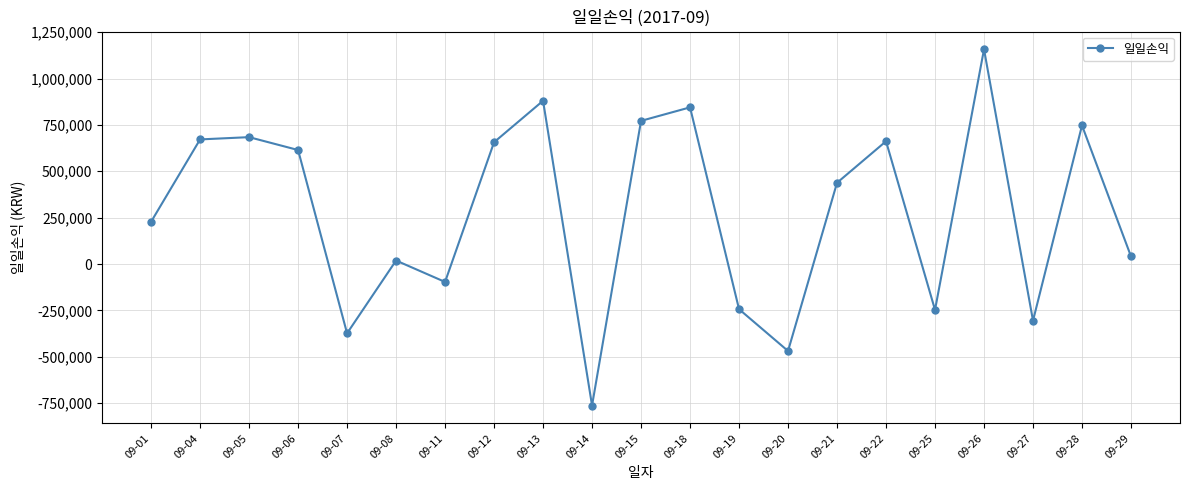

What is the change in value from 09-14 to 09-28?

+1509389